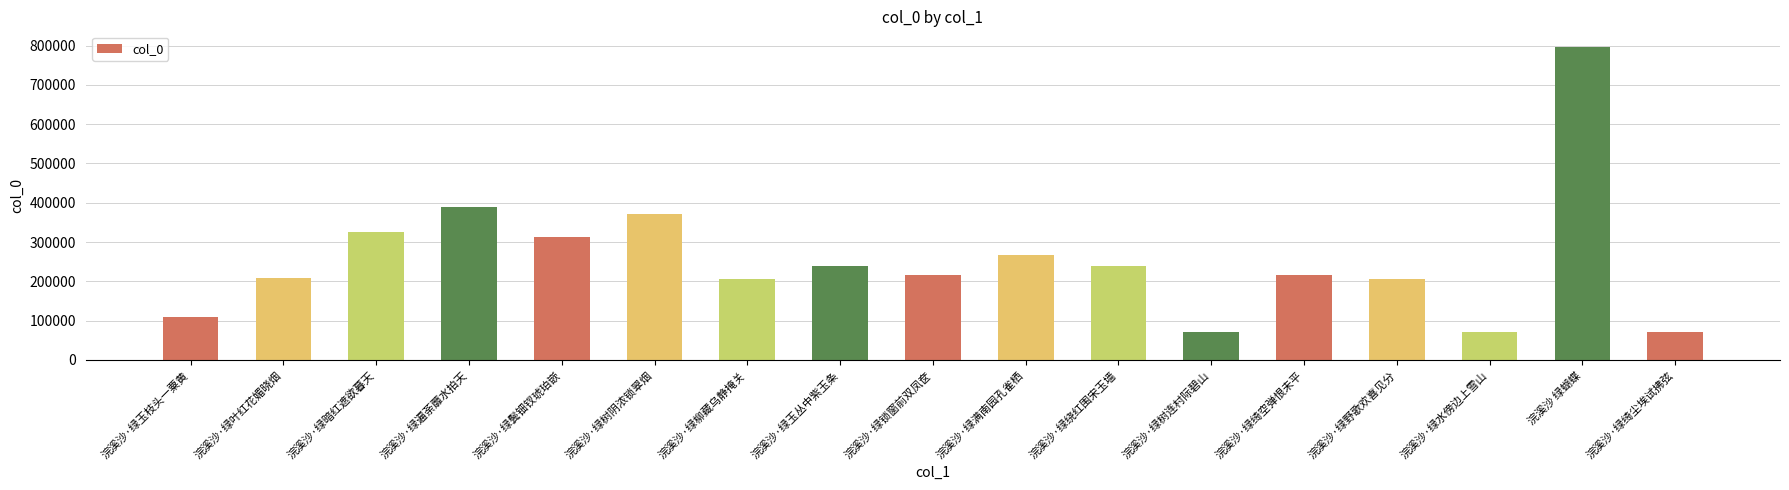

What is the label of the 12th bar from the left?

浣溪沙·绿树连村际碧山